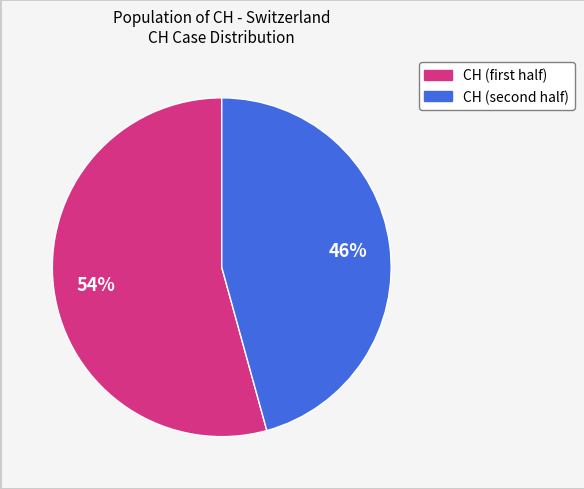

To the nearest percent, what is the average slice percentage?

50%